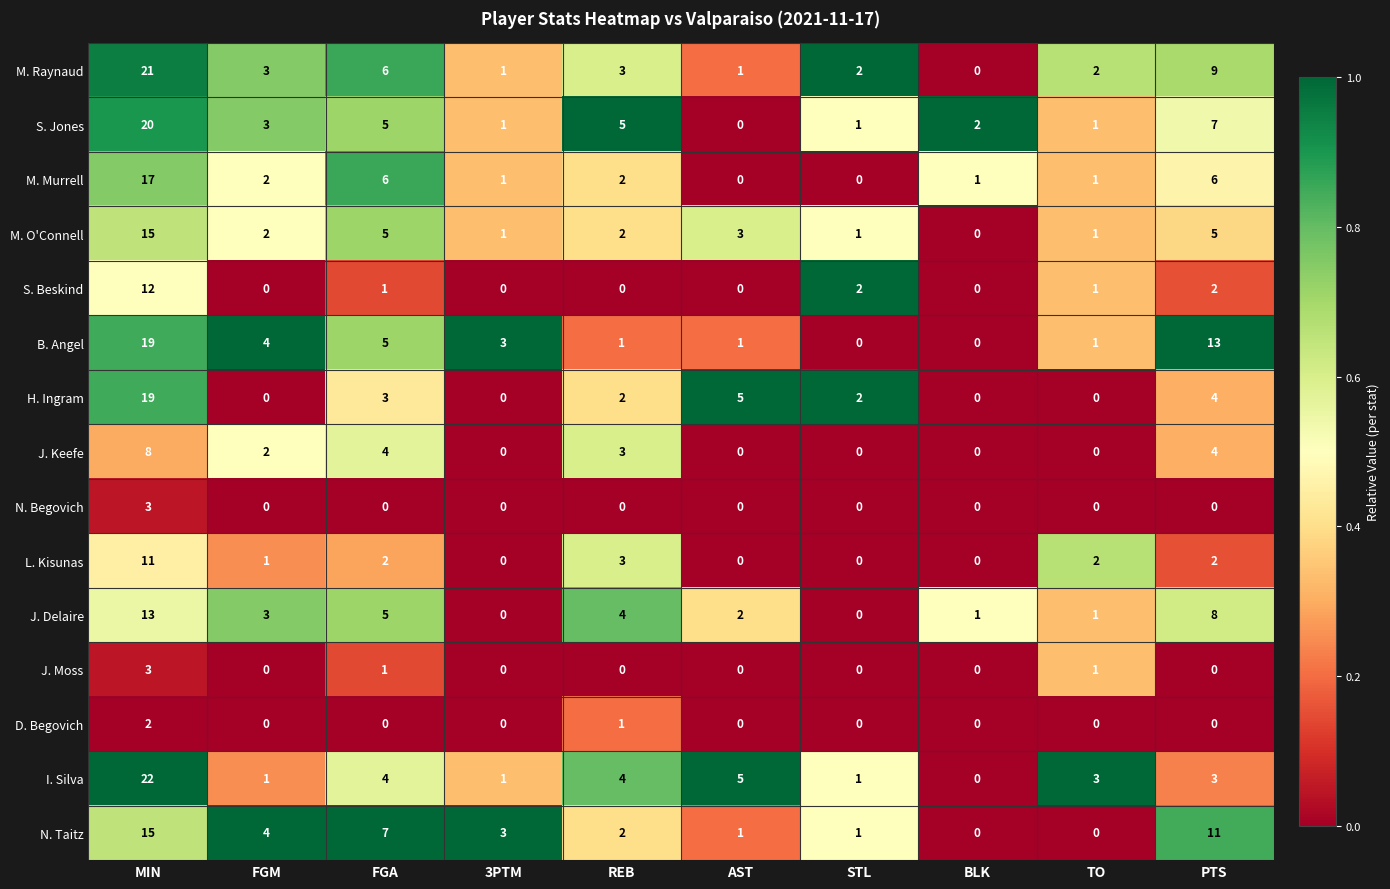

What is the difference between the maximum and minimum values in the M. Murrell series?

17